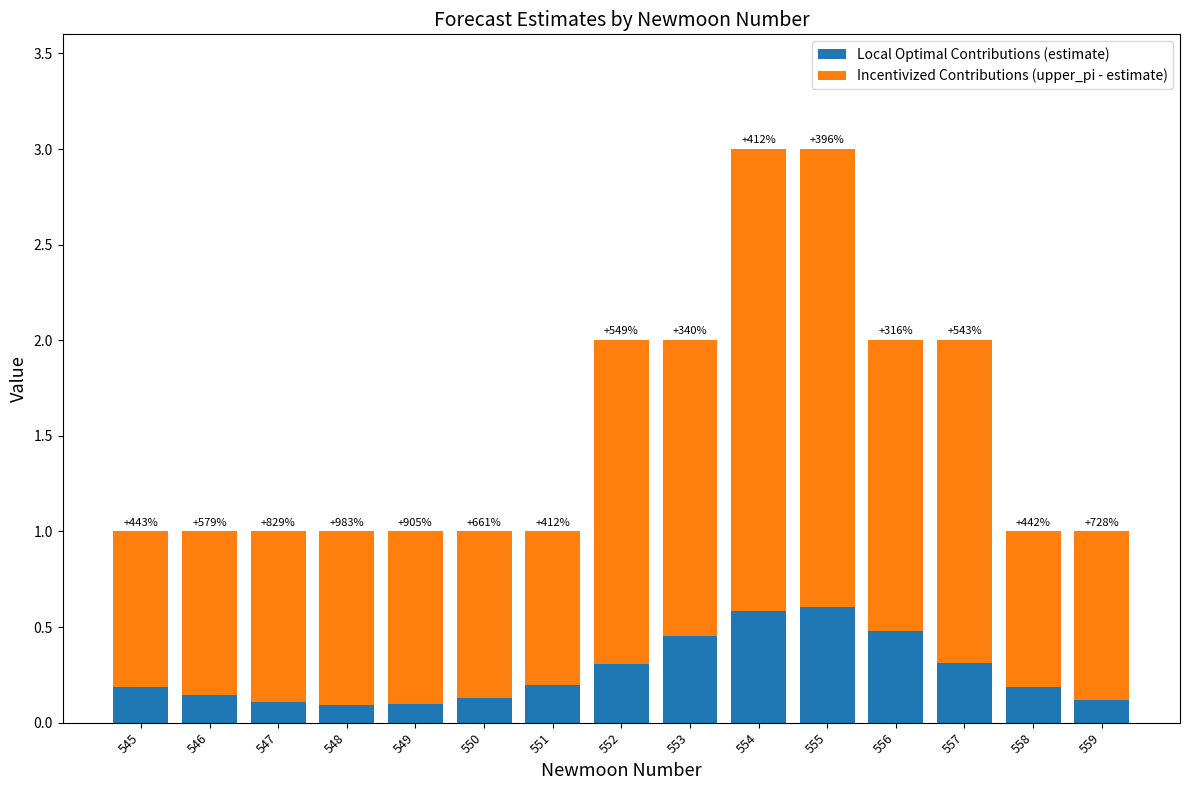

How many bars are there in total?

15